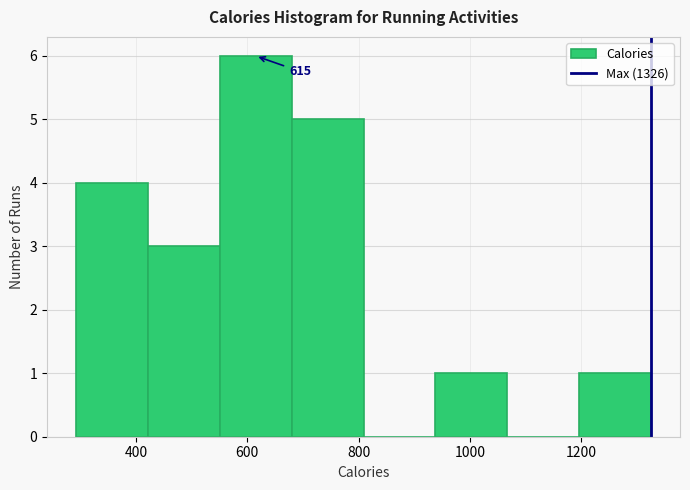

Over which range of the x-axis is the bar tallest?

560 to 680